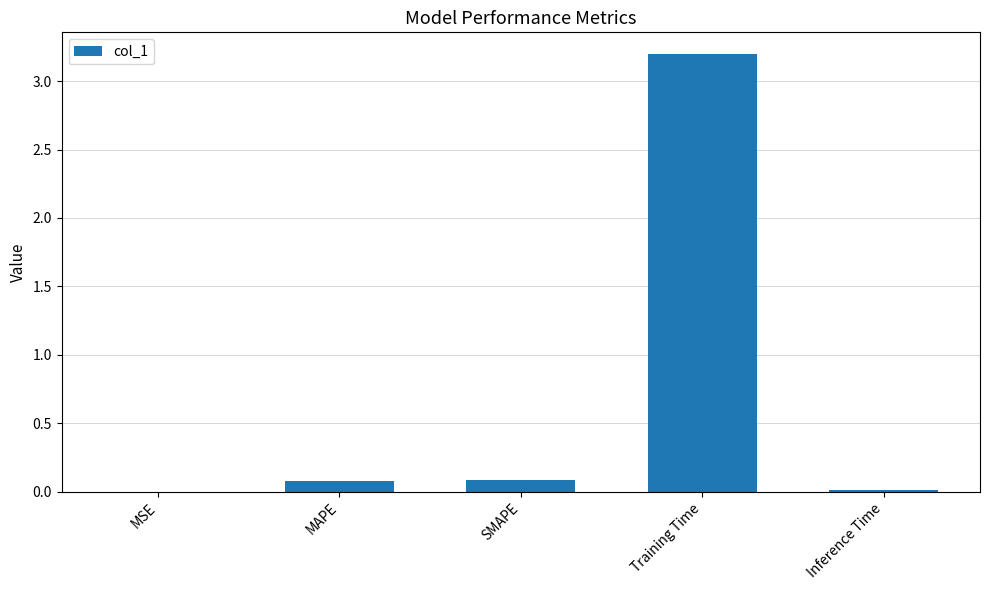

What is the sum of all values?

3.4